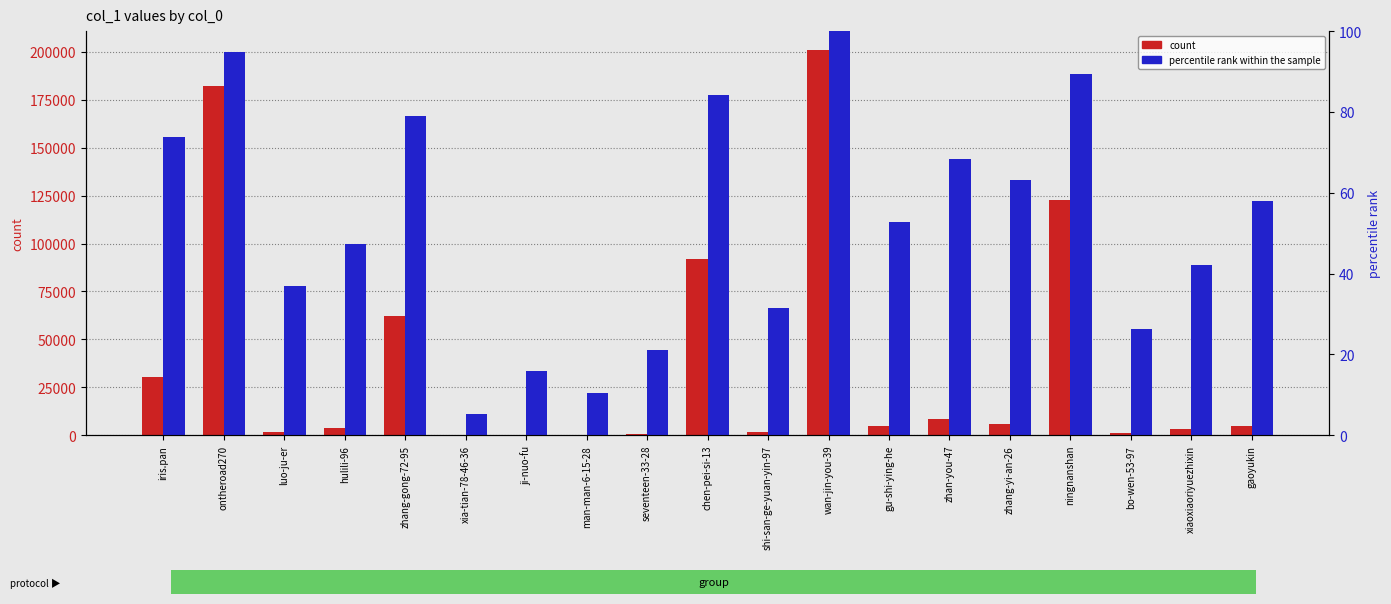

Which series has the largest total across all categories?

col_1 count